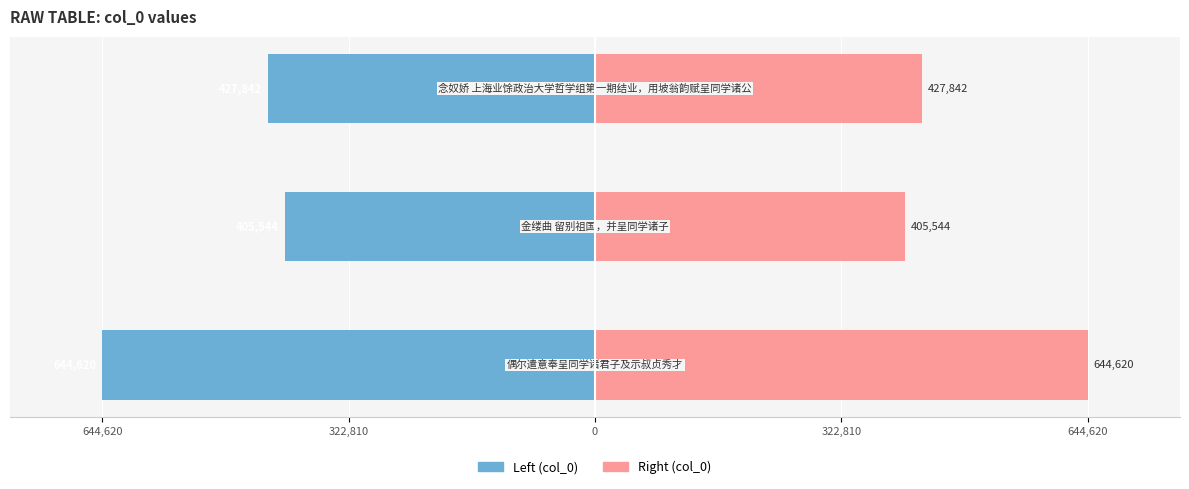

Rank the series by their average value, from highest to lowest.

col_0 (right), col_0 (left)